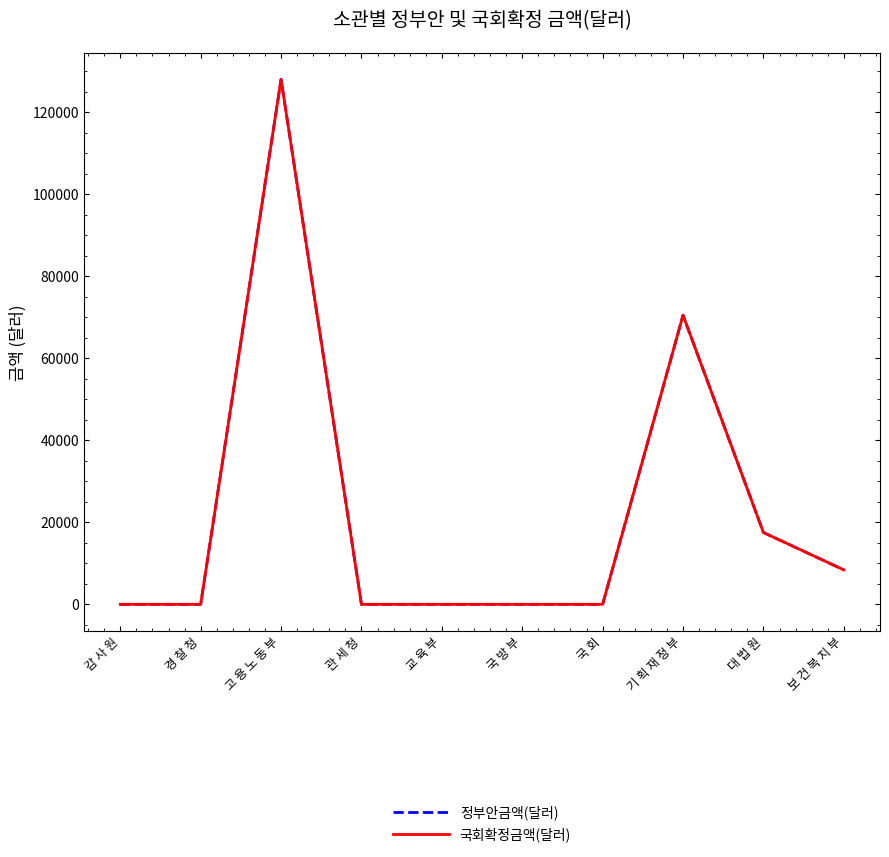

Is the value of 정부안금액(달러) at 고 용 노 동 부 greater than the value of 국회확정금액(달러) at 감 사 원?

Yes